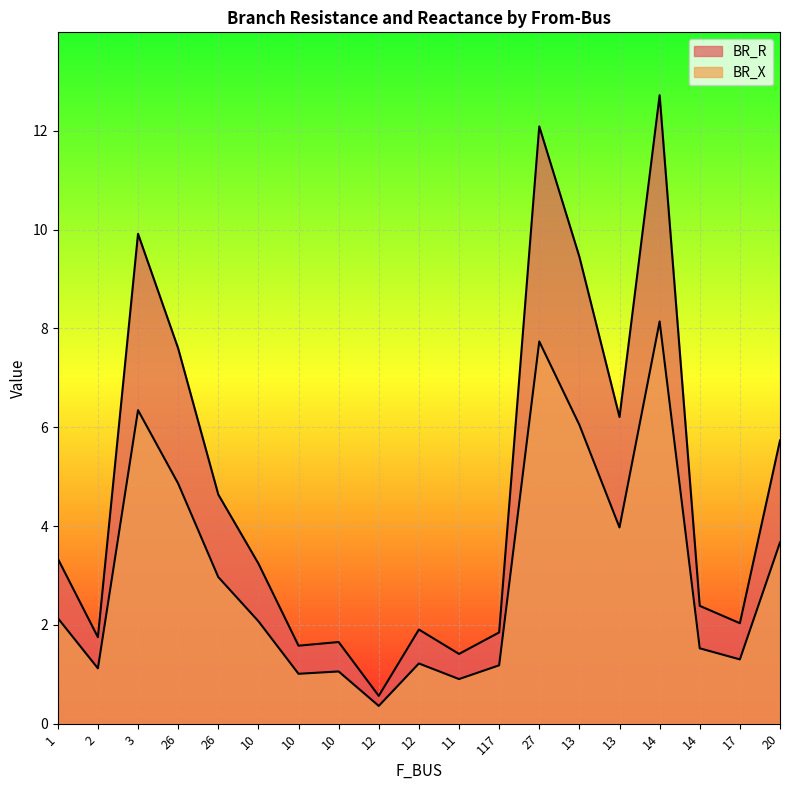

True or false: BR_X and BR_R cross at least once.

False